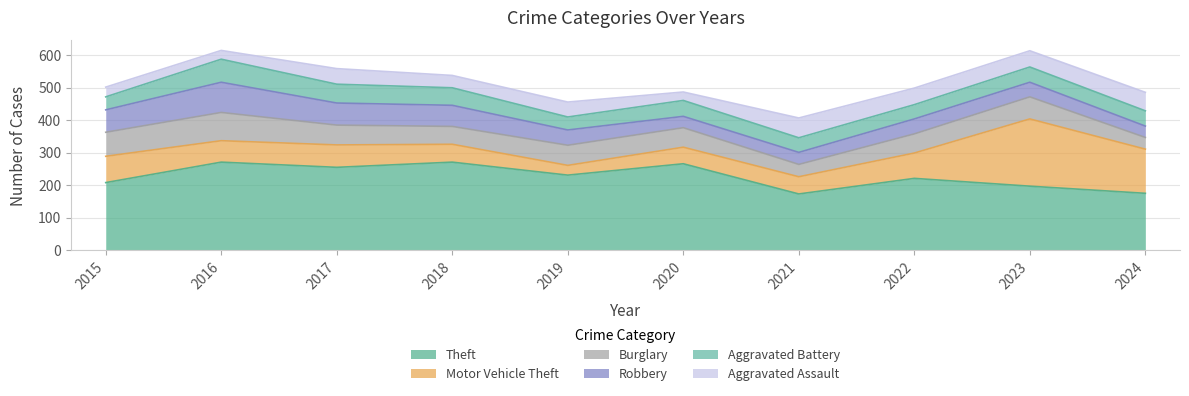

Reading right to left, list all the values displayed in this chart.

Theft: 175	197	221	173	266	231	271	255	271	208
Motor Vehicle Theft: 136	207	78	53	51	30	55	69	66	81
Burglary: 36	68	59	38	60	62	55	61	87	74
Robbery: 35	45	46	37	35	47	65	68	93	69
Aggravated Battery: 47	47	44	45	49	40	54	58	71	40
Aggravated Assault: 57	50	51	61	26	46	38	48	27	30